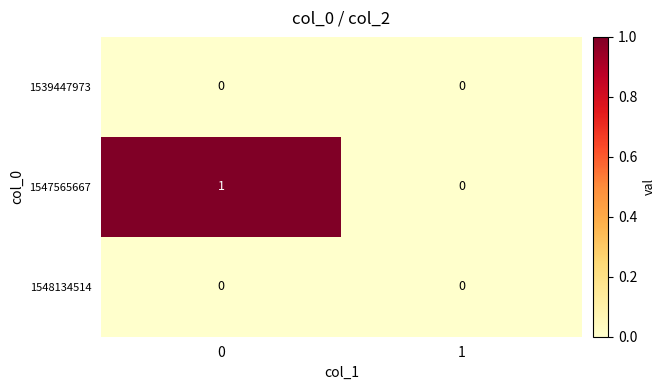

Between 0 and 1, which series saw the biggest shift?

1547565667